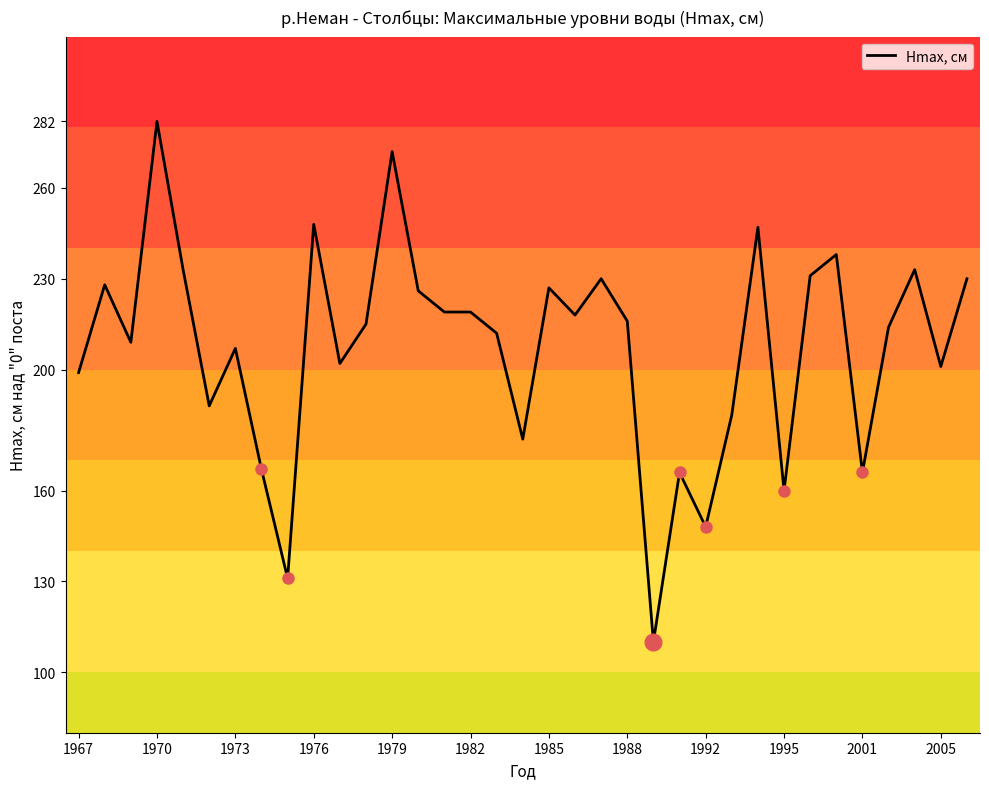

What is the difference between the maximum and minimum values?

172